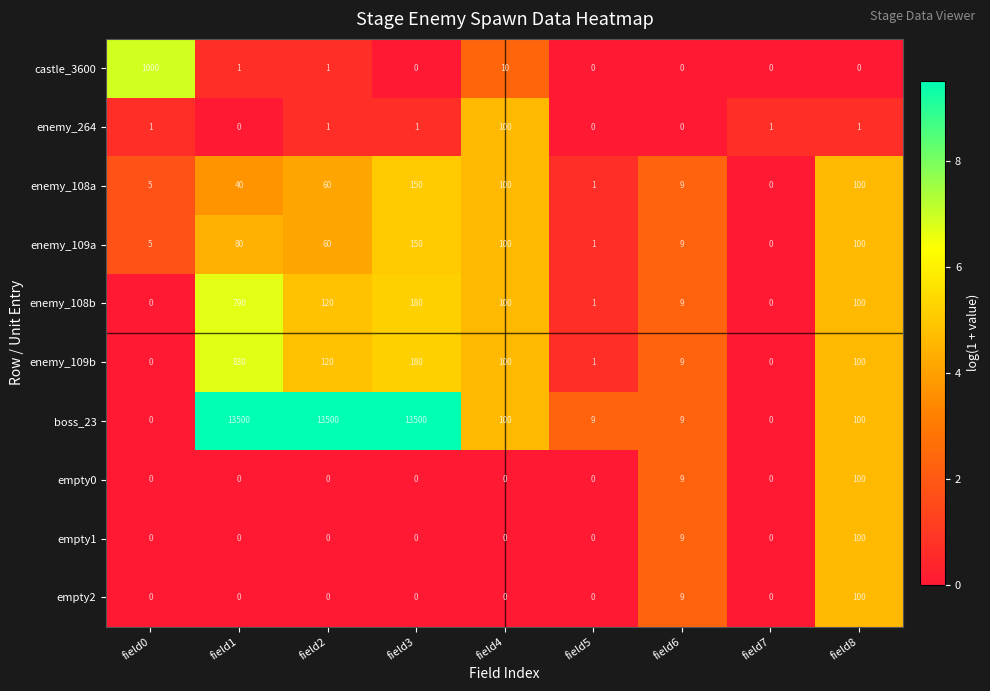

What is the sum of the enemy_108b values at field6 and field2?

129